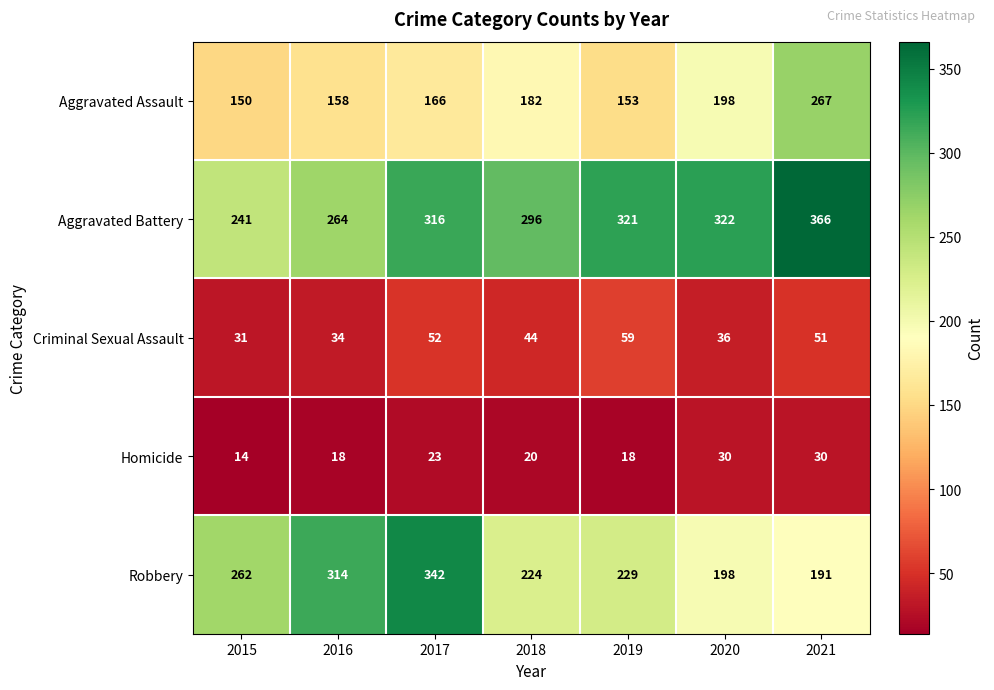

What is the difference between the highest and lowest values at 2019?

303